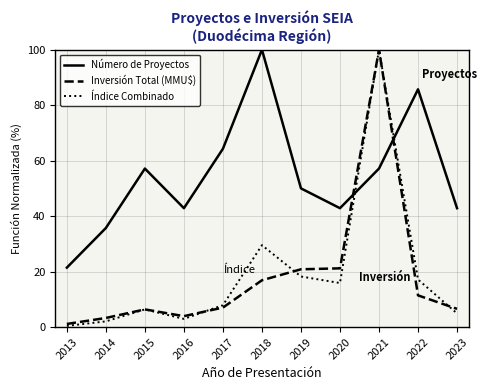

Rank the series at 2020 from highest to lowest value.

Número de Proyectos, Inversión Total (MMU$), Índice Combinado